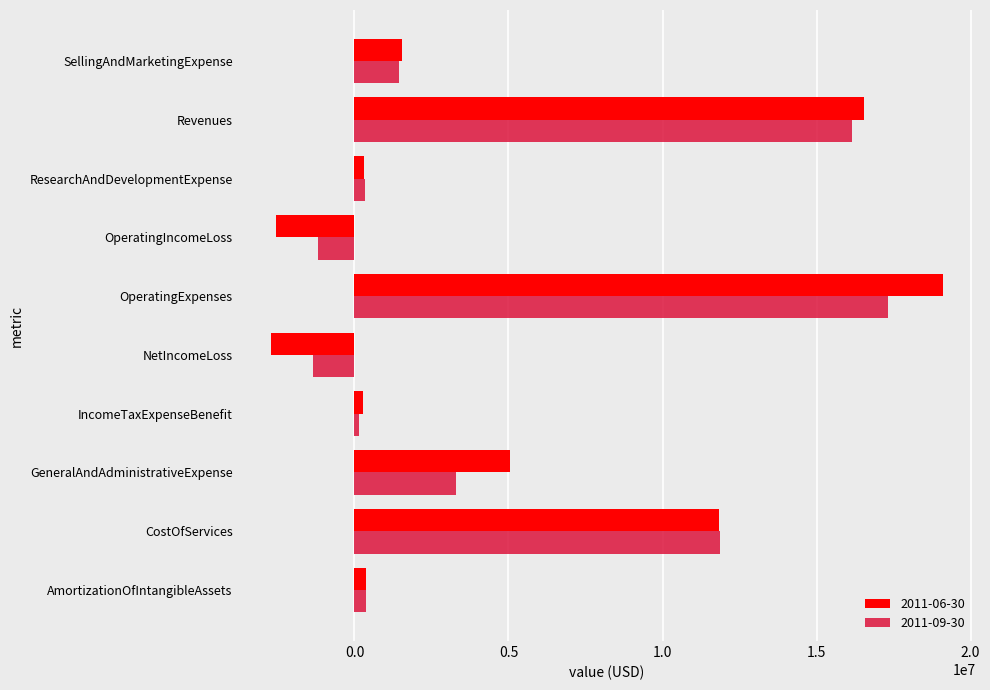

At OperatingIncomeLoss, list the series in order from largest to smallest.

2011-09-30, 2011-06-30